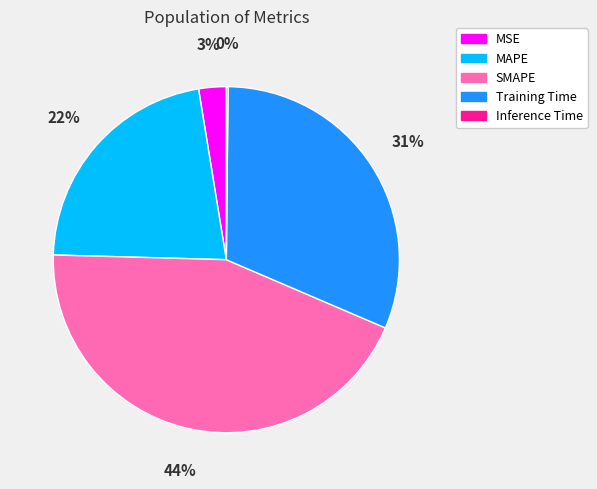

Is it true that Training Time is 31% of the pie?

True